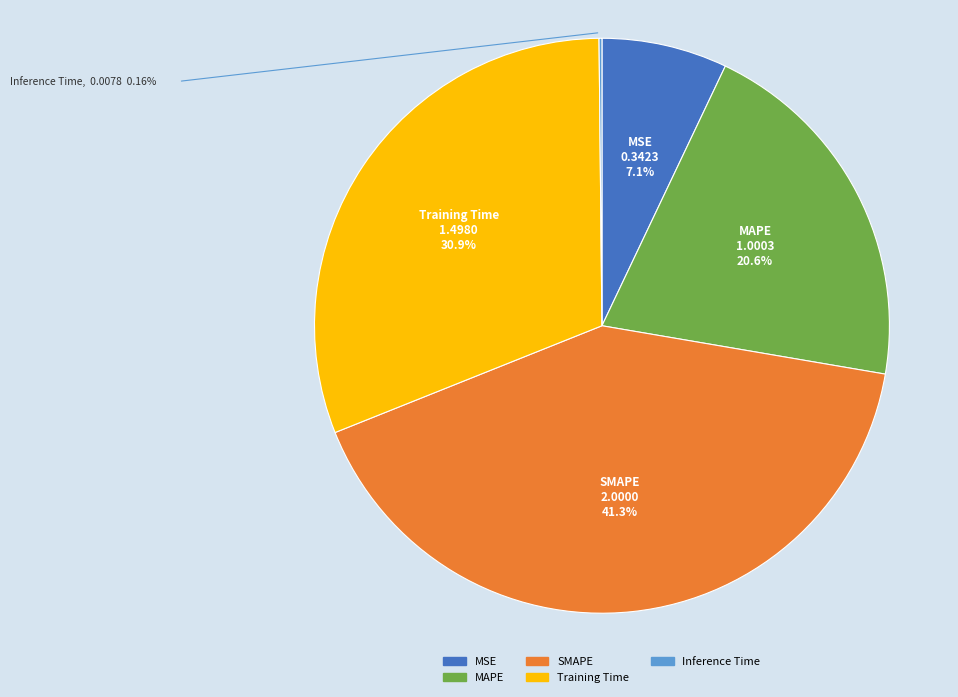

To the nearest percent, what is the combined percentage of Training Time and MSE?

38%